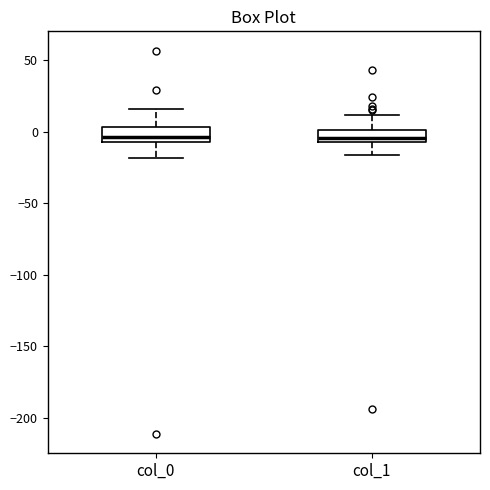

Reading left to right, read every box against the y-axis: the position of its median line, the range the box covers, and the ends of its whiskers. The values are not printed on the chart, so give them approximately, as read against the axis.

col_0: median -5 (just above the box's lower edge), box -5 to 5, whiskers -20 to 15
col_1: median -5 (inside the box), box -5 to 0, whiskers -15 to 10